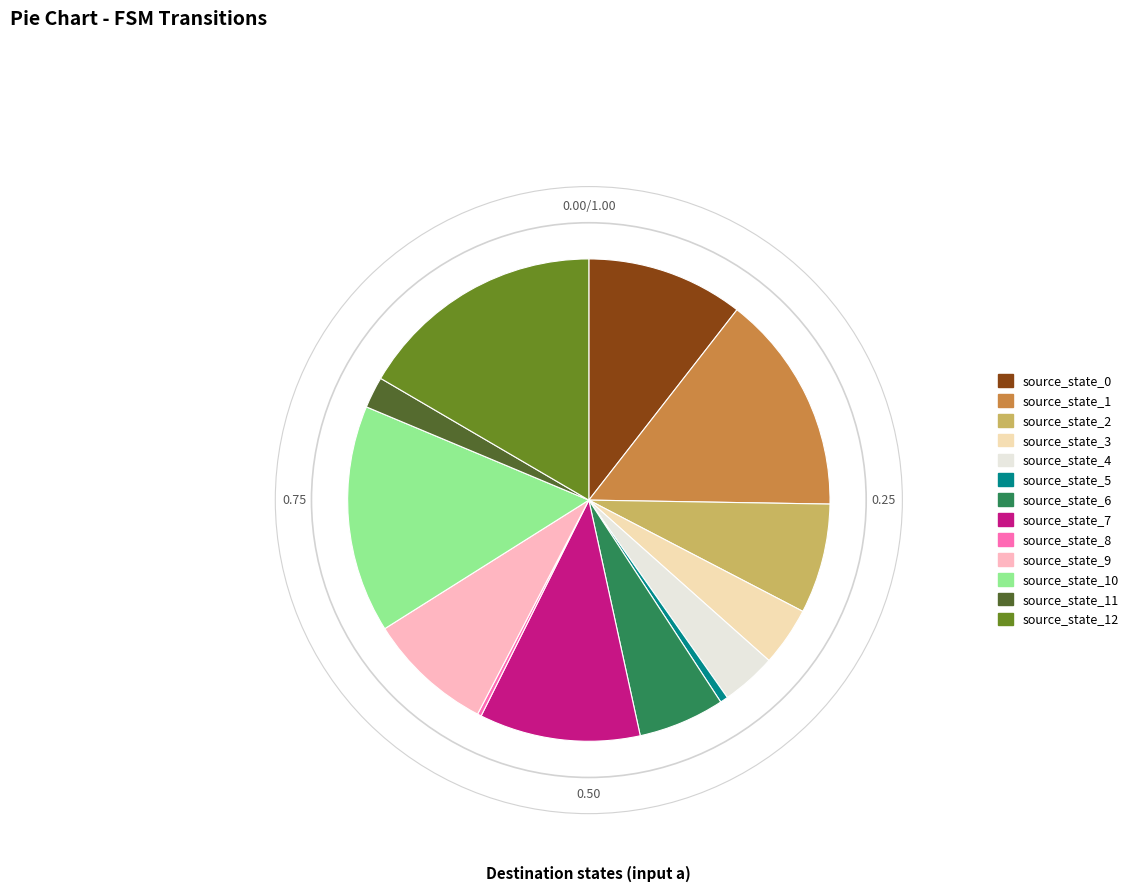

Between source_state_11 and source_state_3, which is larger?

source_state_3